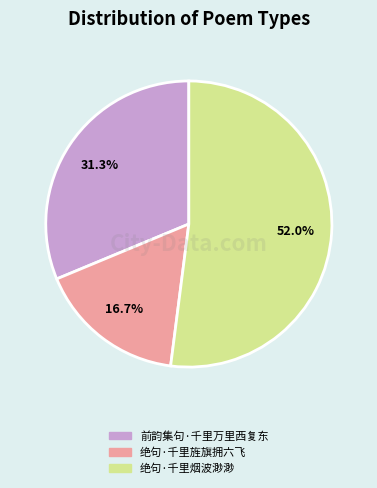

Approximately how many times larger is the value at 绝句·千里烟波渺渺 compared to 绝句·千里旌旗拥六飞?

3.1